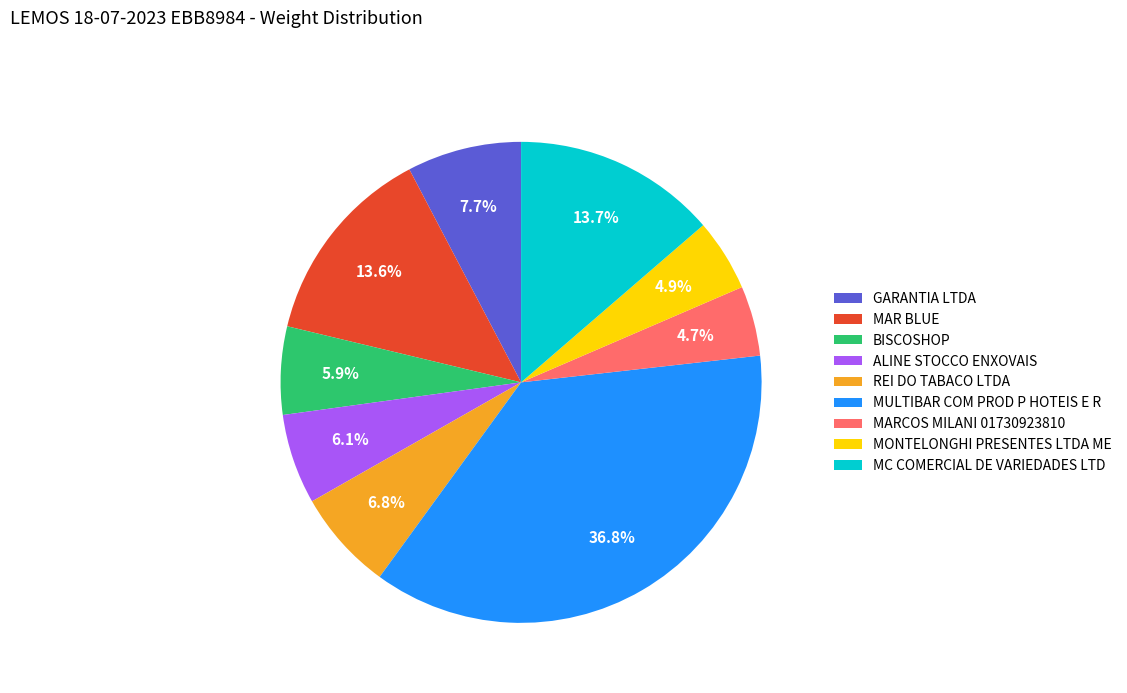

What is the largest slice in the pie chart?

MULTIBAR COM PROD P HOTEIS E R